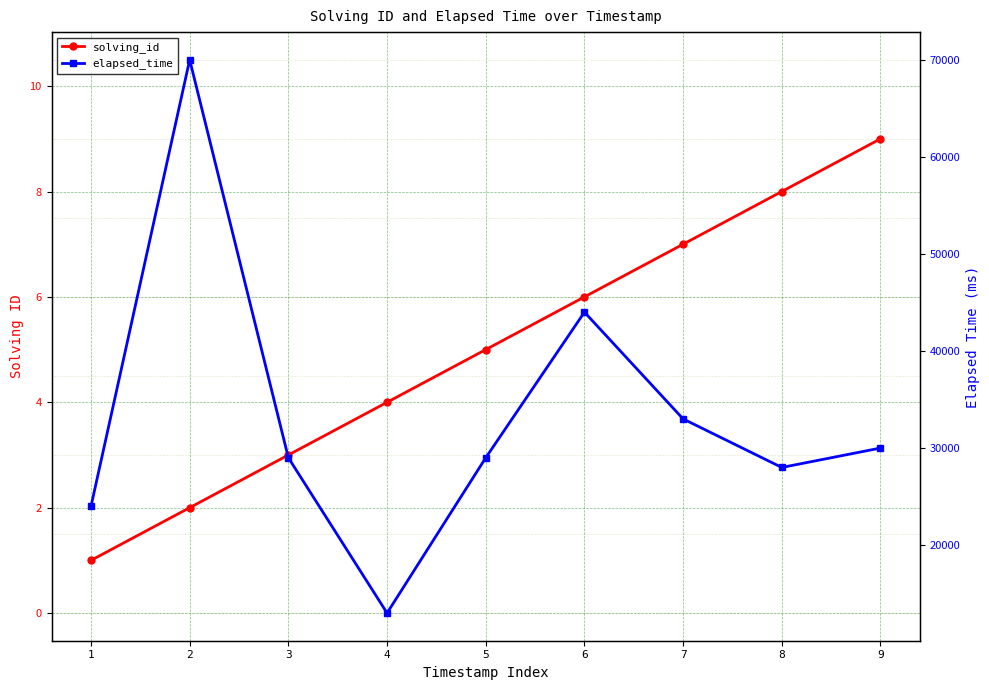

What is the sum of the elapsed_time values at 9 and 8?

58000